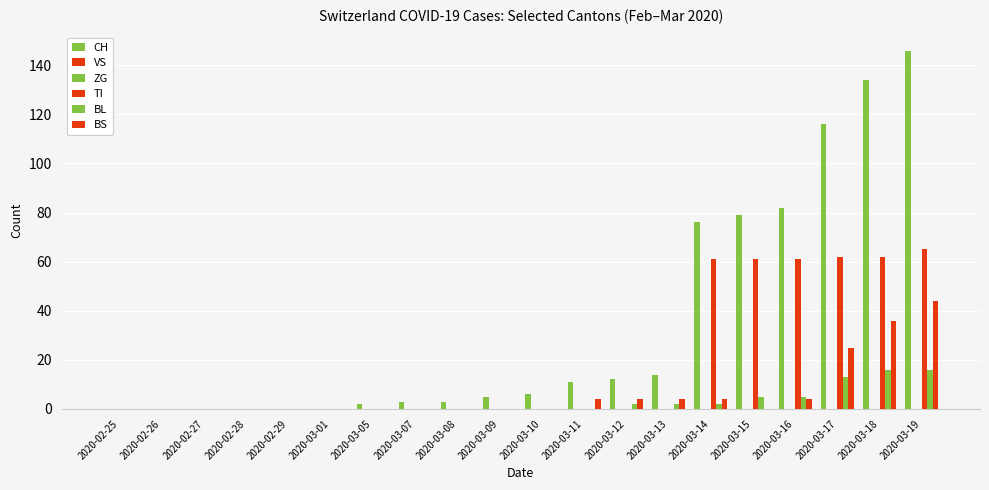

What is the total value across all series at 2020-03-15?

145